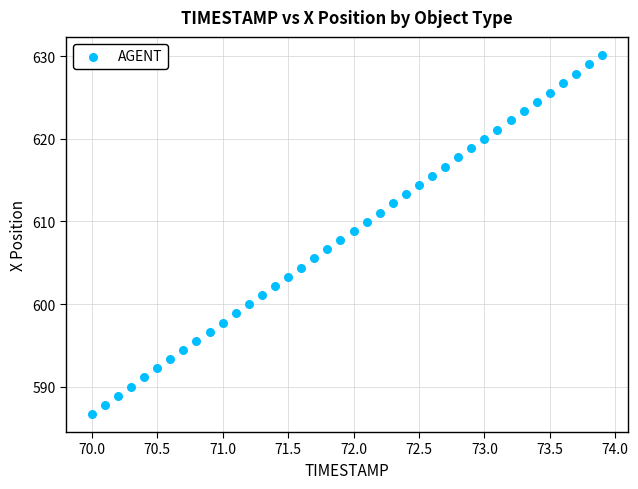

What is the range of X values (max minus min)?

3.9